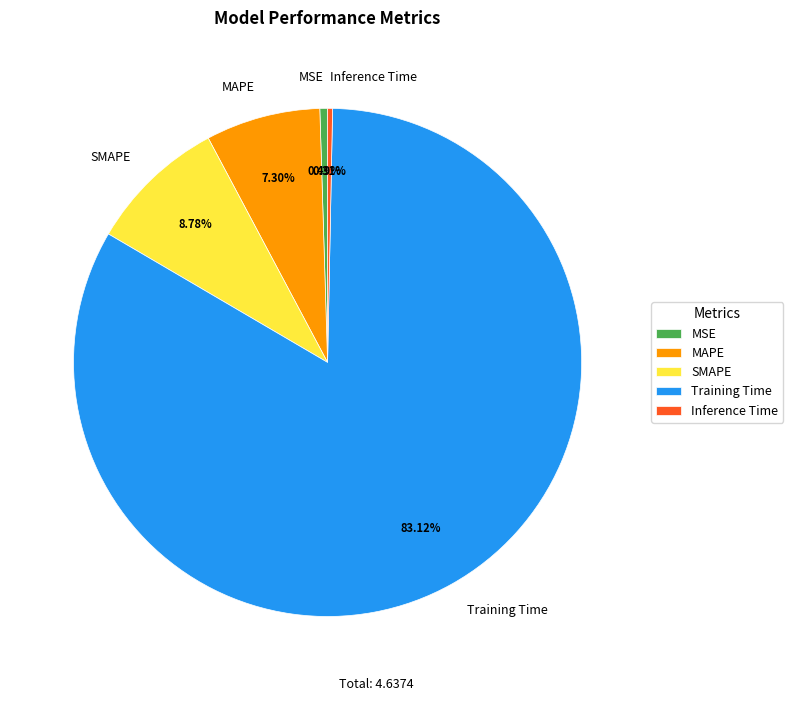

What is the largest slice in the pie chart?

Training Time